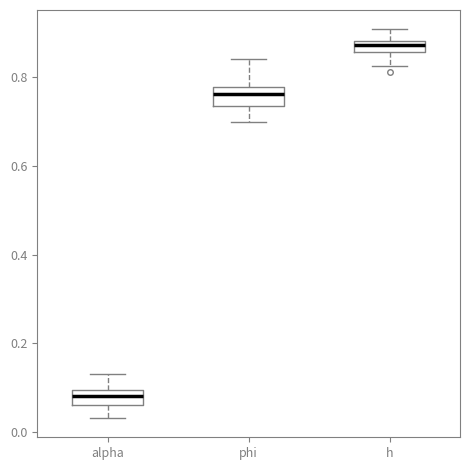

Where does the lower whisker of the box for phi end on the y-axis? The values are not printed on the chart, so give them approximately, as read against the axis.

0.70